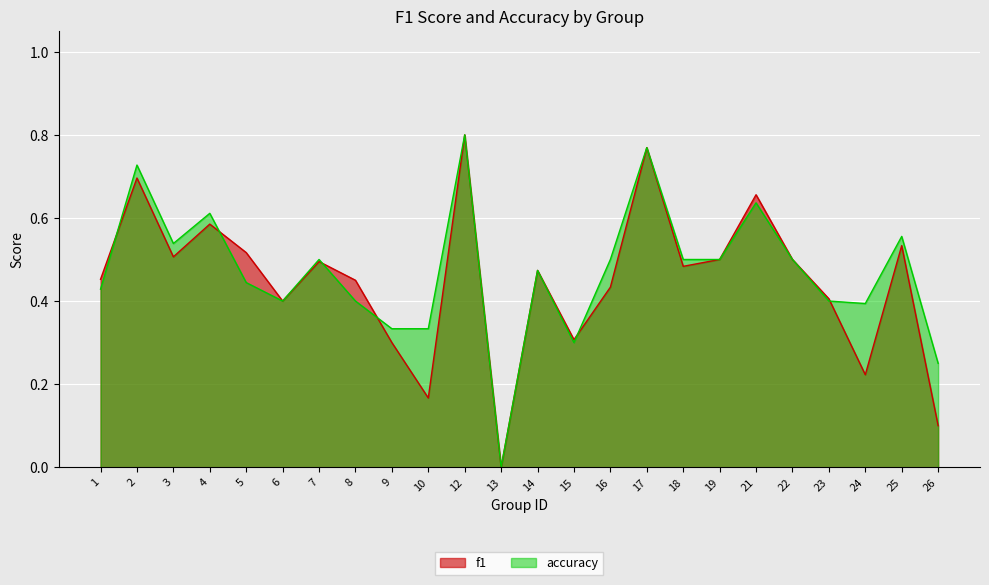

How many data points in accuracy are above 0?

23